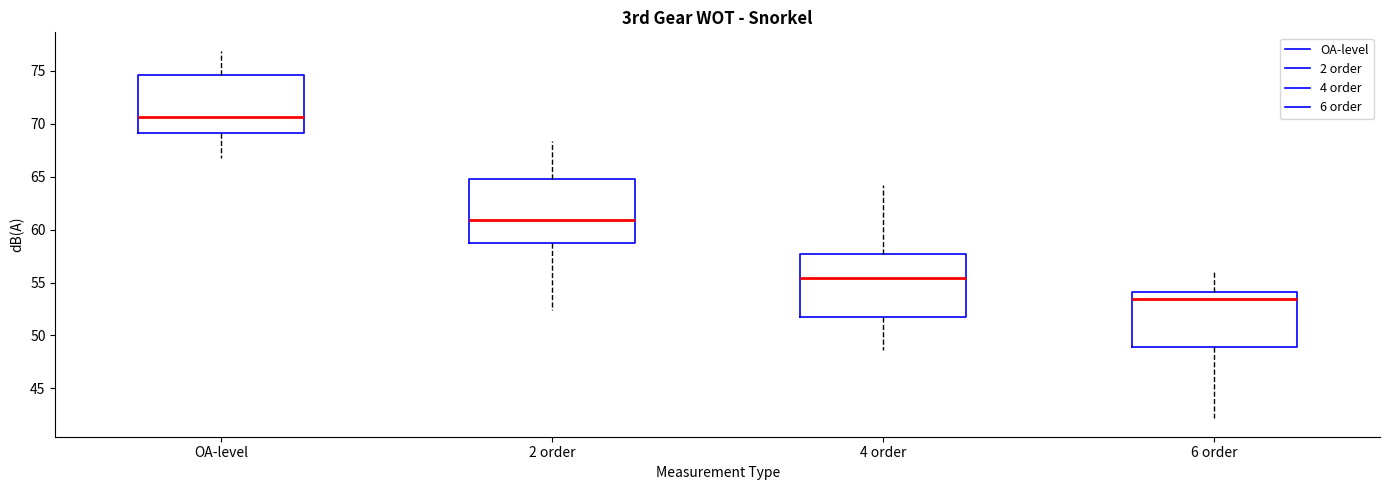

Which box's median line is the highest?

OA-level